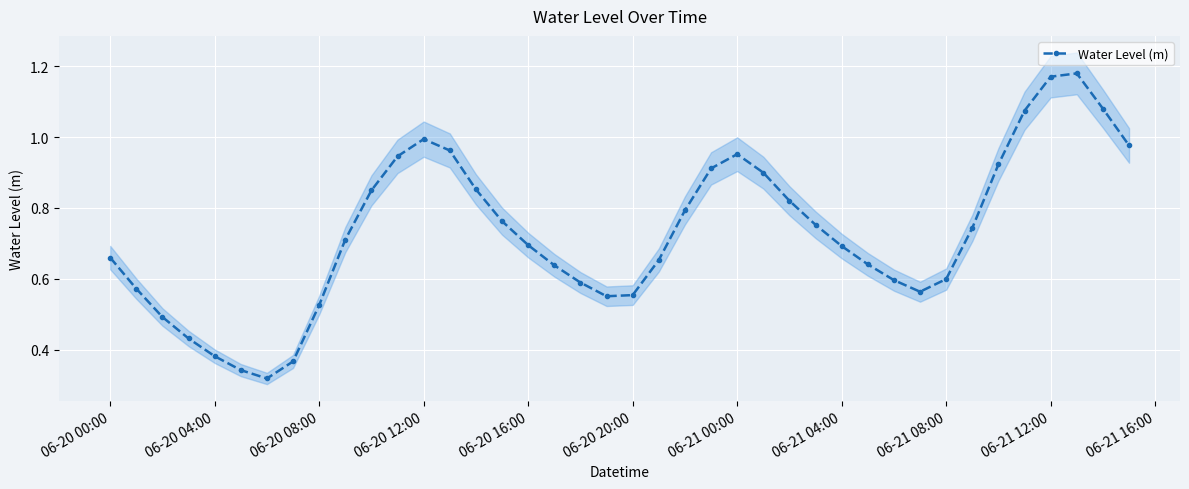

Does the chart display data point markers on the line(s)?

Yes